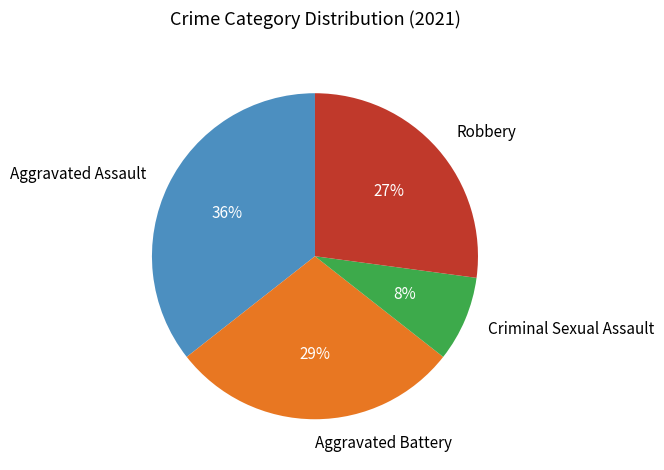

Does Criminal Sexual Assault account for over 50% of the chart?

No